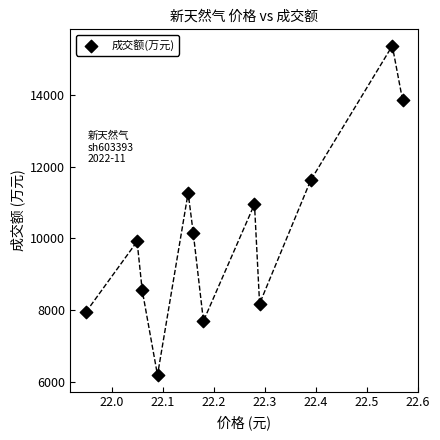

What Y value in the scatter plot is closest to 10777?

10953